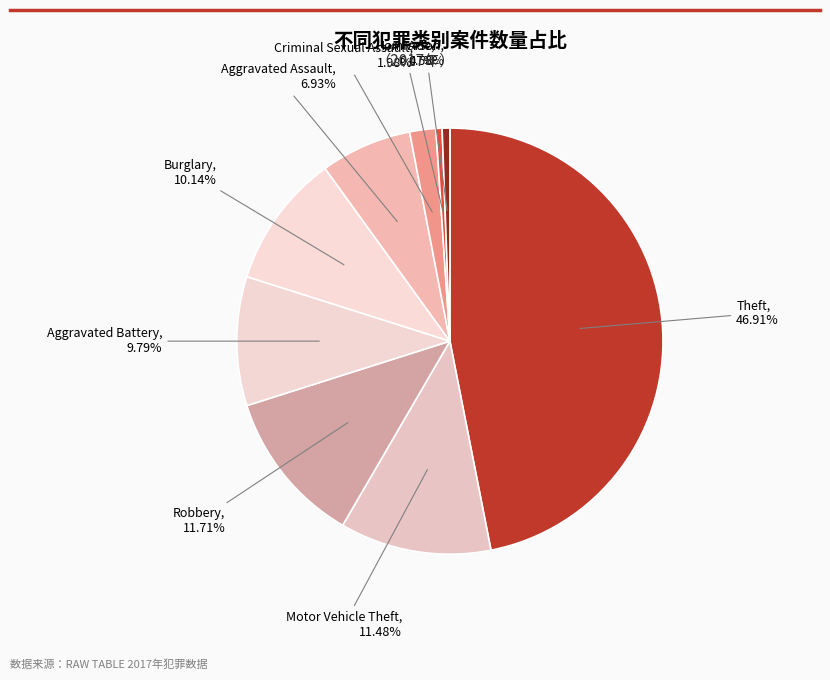

Count the number of slices in the pie.

9